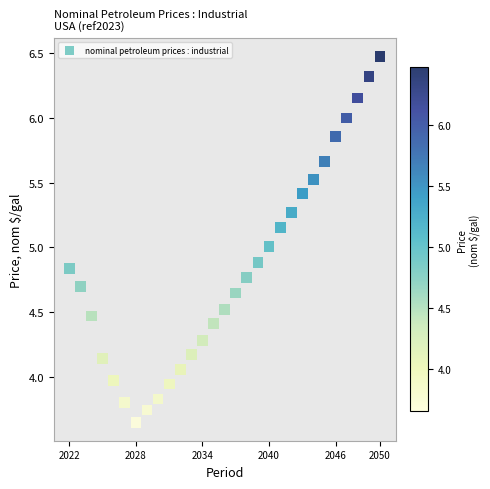

What is the range of X values (max minus min)?

28.0